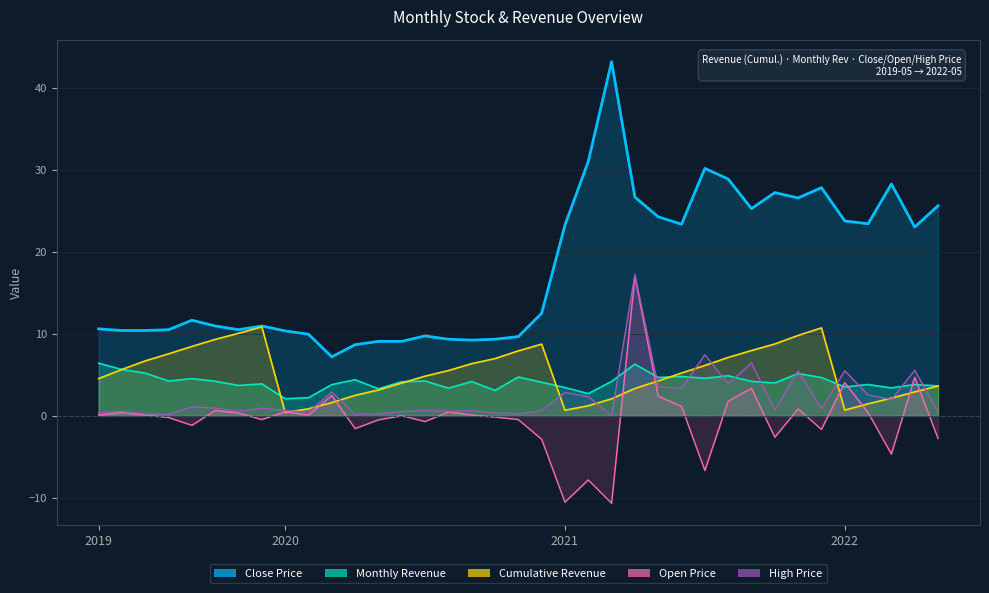

Where do Monthly Revenue and Revenue (cumulative) first cross each other?

2019-05 and 2019-06